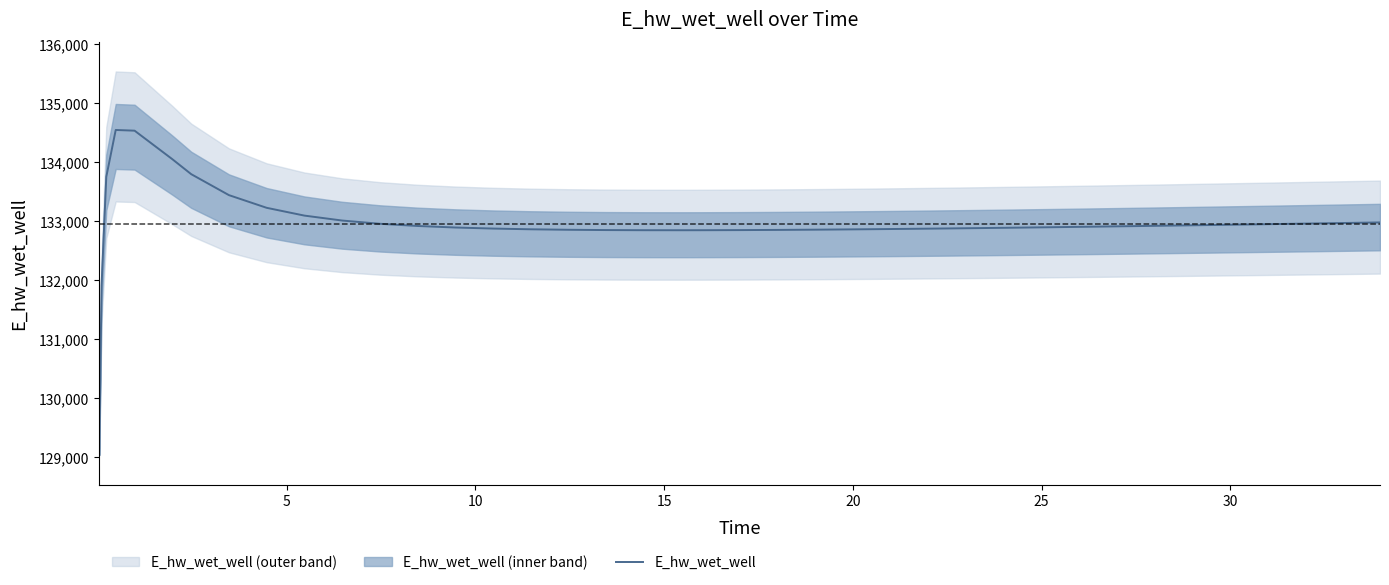

Reading right to left, what are all the values shown in this chart?

132976.4	132966.3	132956.4	132946.6	132941.8	132932.3	132923.1	132914.1	132905.4	132897.0	132889.0	132881.4	132874.2	132867.6	132861.5	132856.1	132853.7	132849.6	132846.5	132844.6	132844.2	132844.7	132847.1	132852.1	132860.2	132872.5	132890.4	132916.2	132953.5	133008.4	133092.0	133223.8	133438.6	133793.6	134047.1	134530.0	134541.9	133747.6	131909.5	129038.2